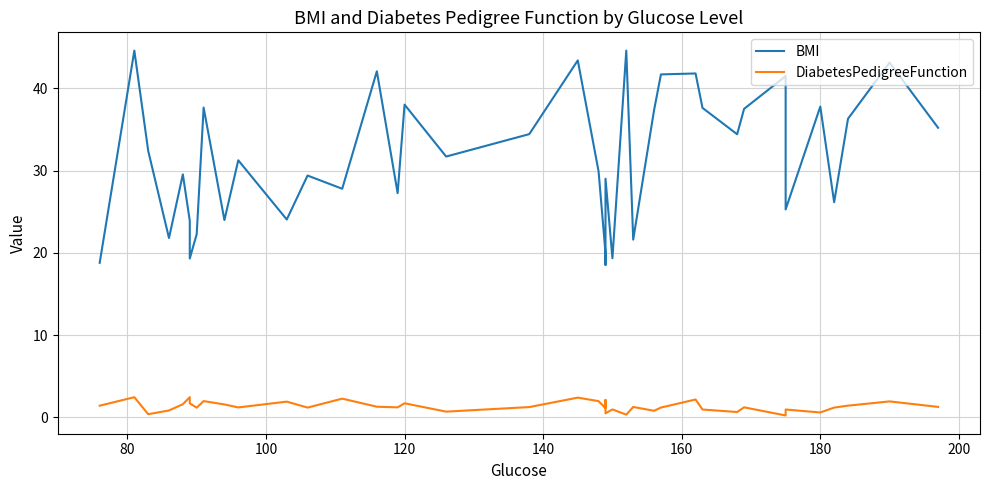

What is the difference between the second highest and second lowest values in the DiabetesPedigreeFunction series?

2.1